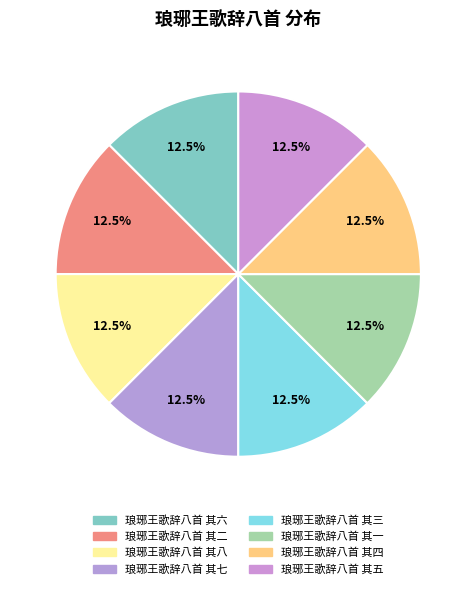

Count the number of slices in the pie.

8